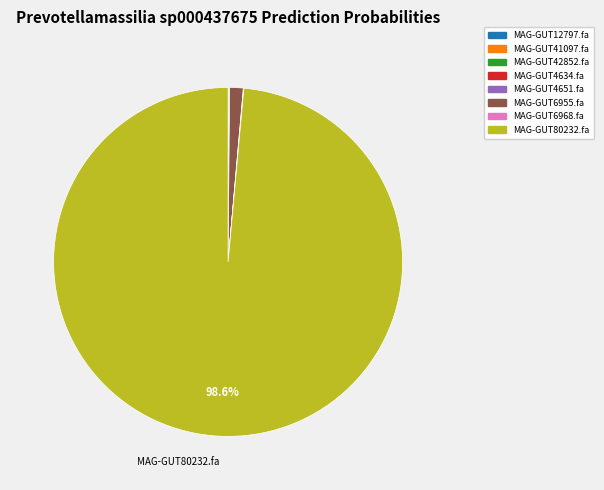

Is there any slice that represents more than half of the pie?

Yes